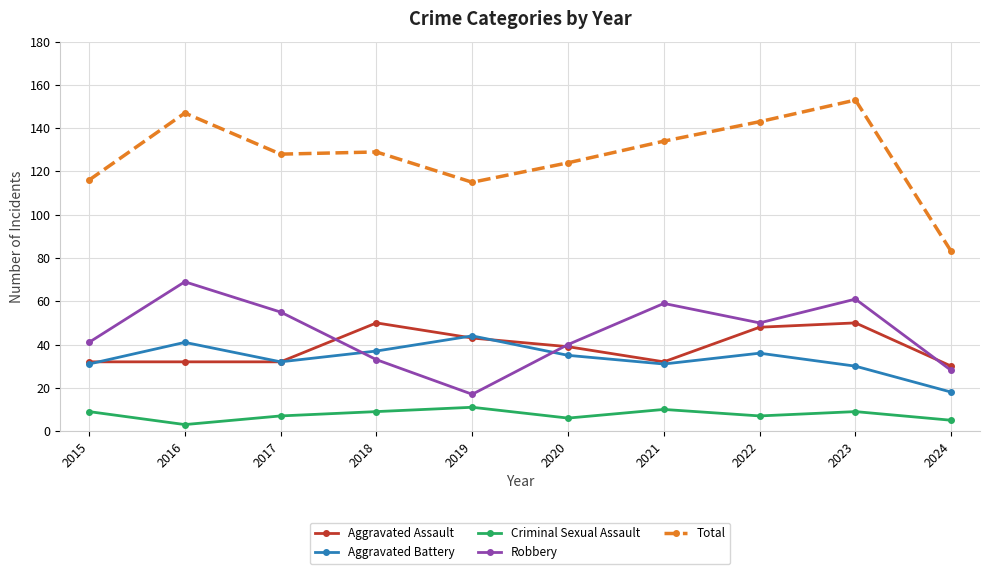

True or false: Criminal Sexual Assault and Robbery intersect in this chart.

False